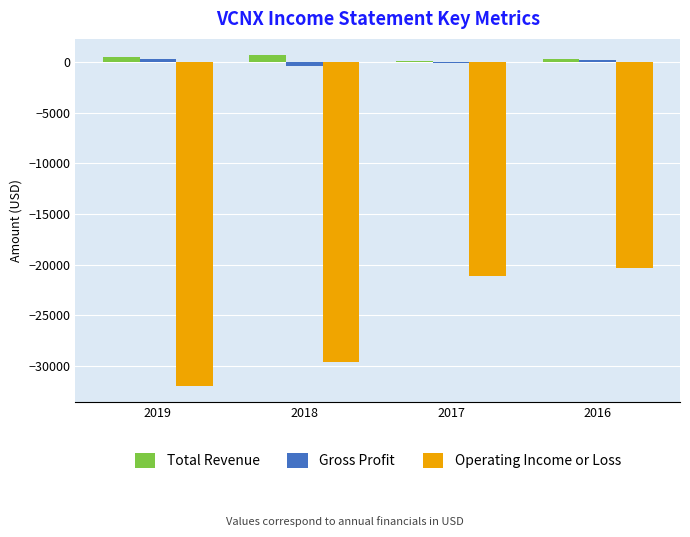

The Total Revenue series shows 100 at 2017. True or false?

True